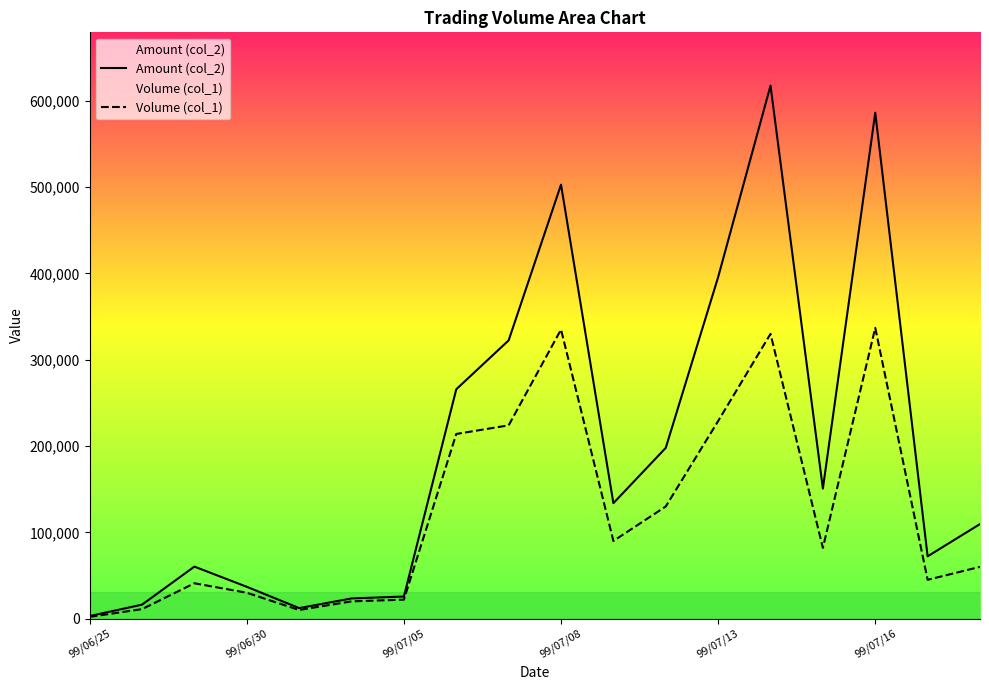

What is the greatest value displayed?

617700